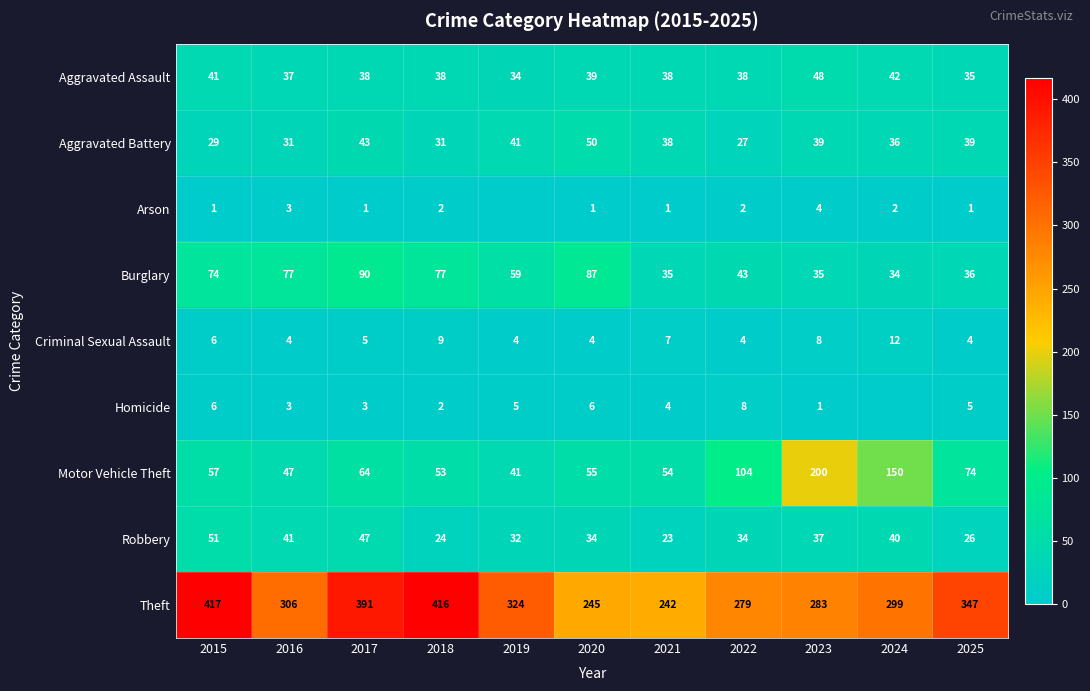

Where does the Burglary series first go above 59?

2015